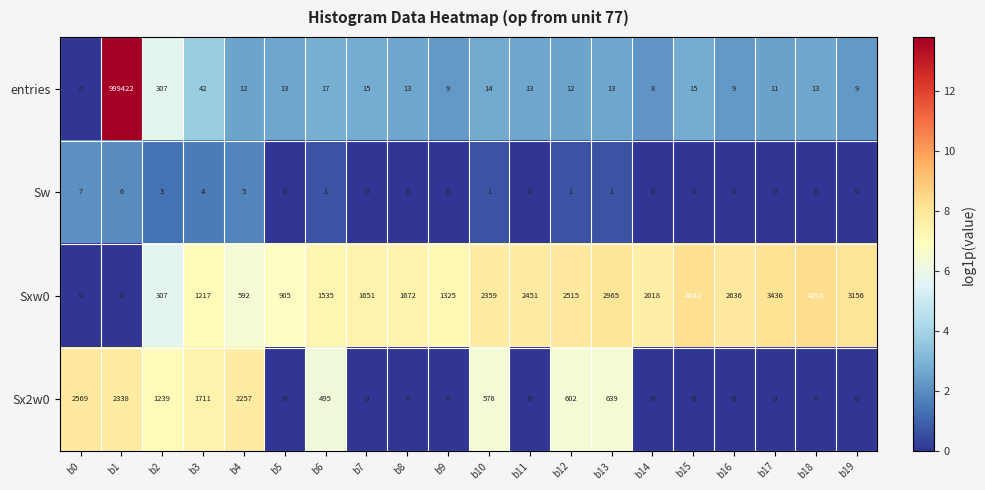

At which category does the chart reach its peak across all series?

b1